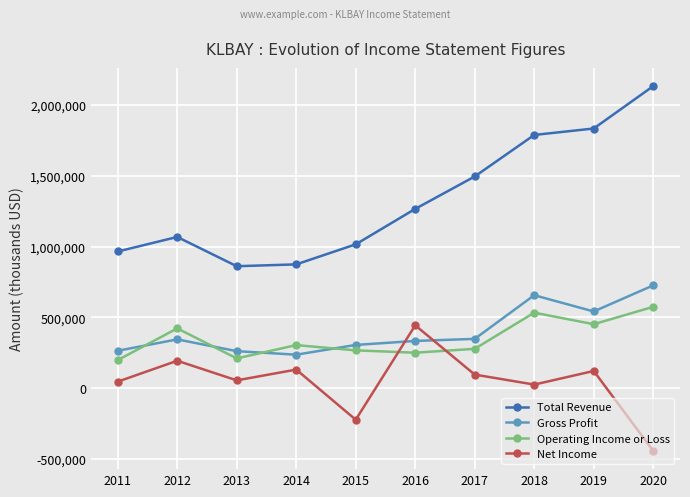

Which series has the largest total across all categories?

Total Revenue